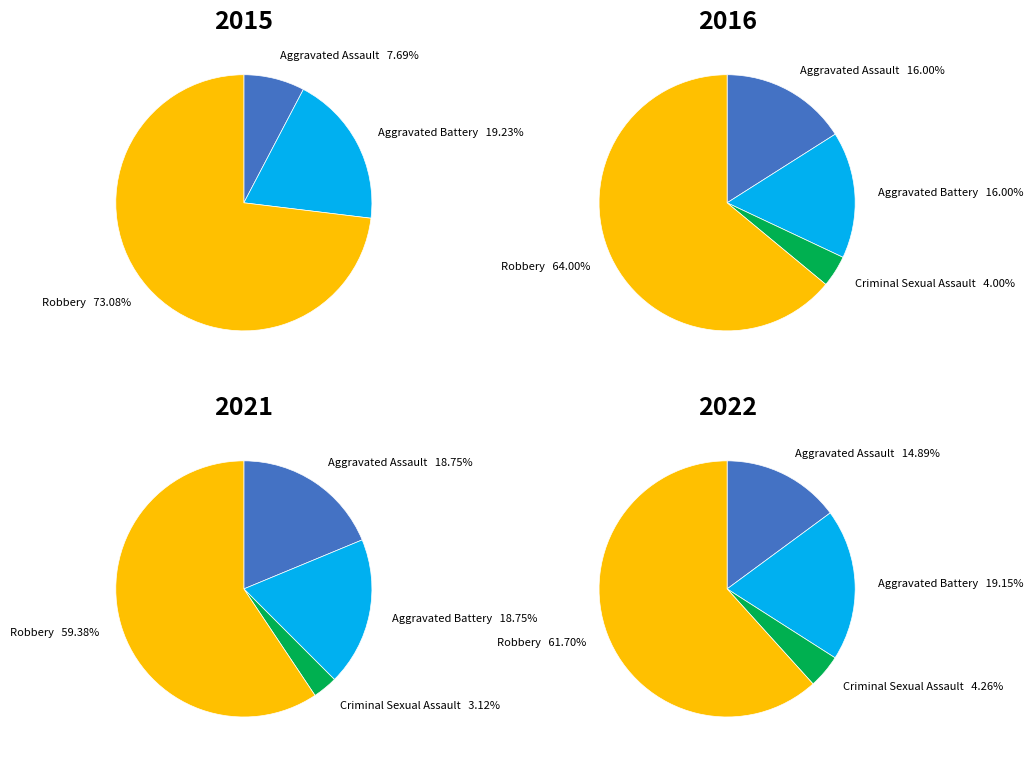

The values_2015 slice represents 17% of the pie. True or false?

False